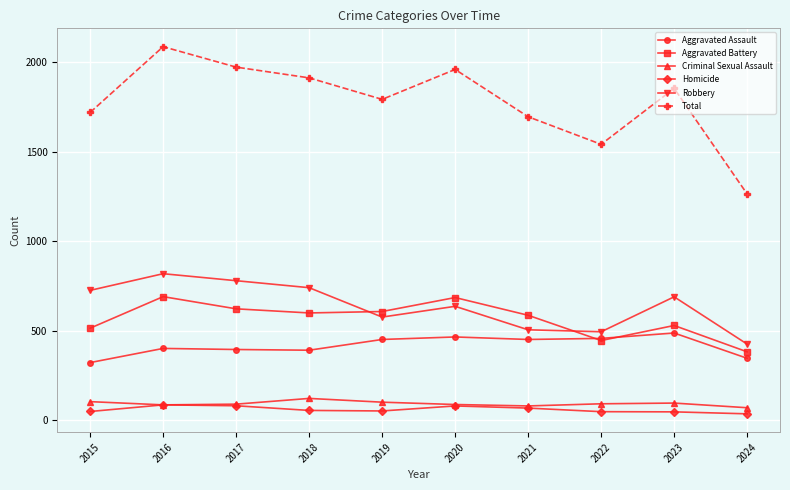

Read the Aggravated Battery value at 2018, to the nearest 5.

600